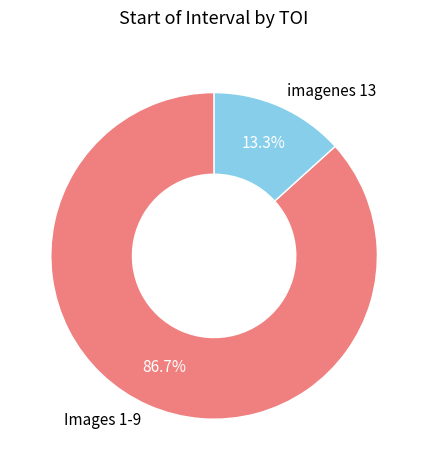

Approximately how many times larger is the value at Images 1-9 compared to imagenes 13?

6.5